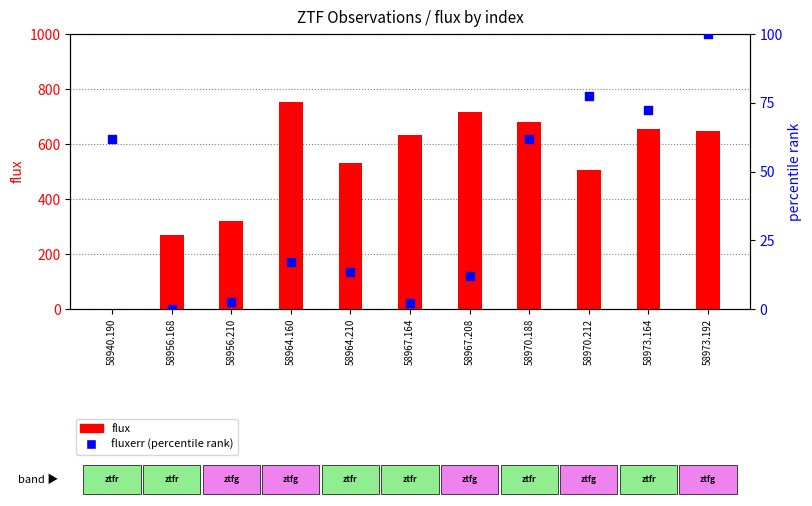

Which series reaches the maximum Y coordinate?

flux